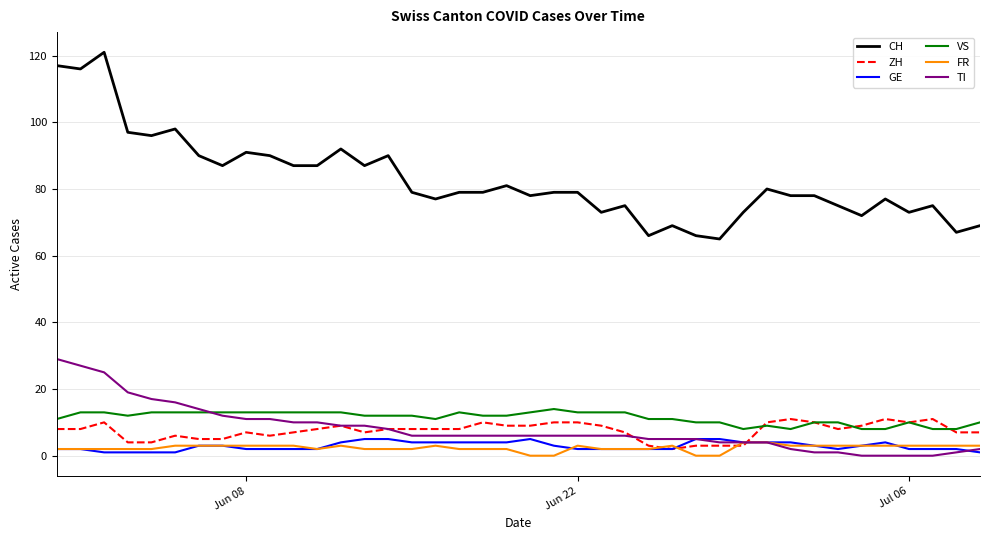

True or false: VS and FR cross at least once.

False